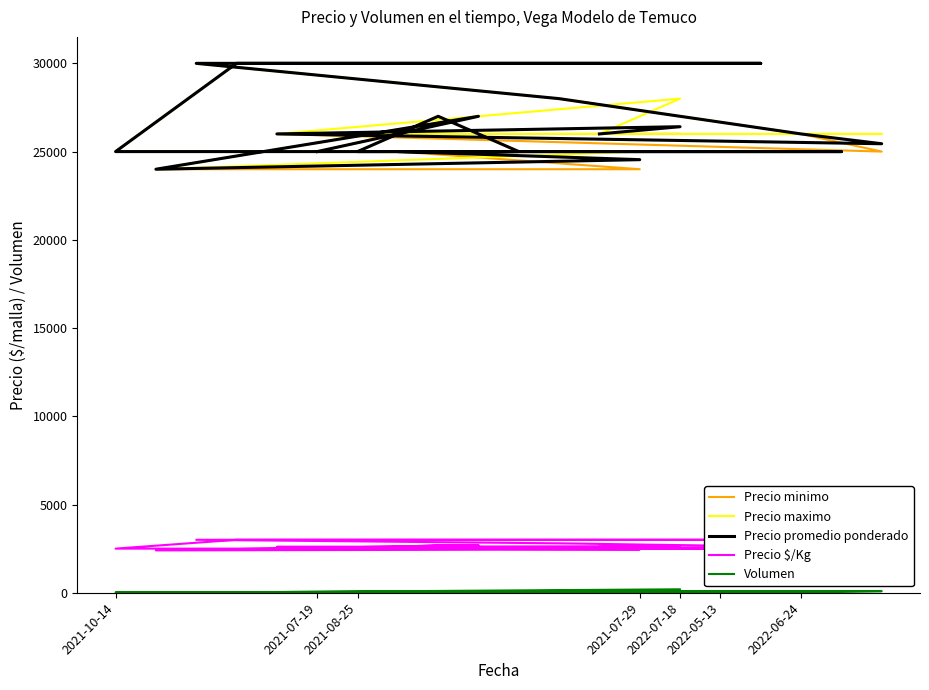

How many Precio minimo values are between 25000 and 28000?

14